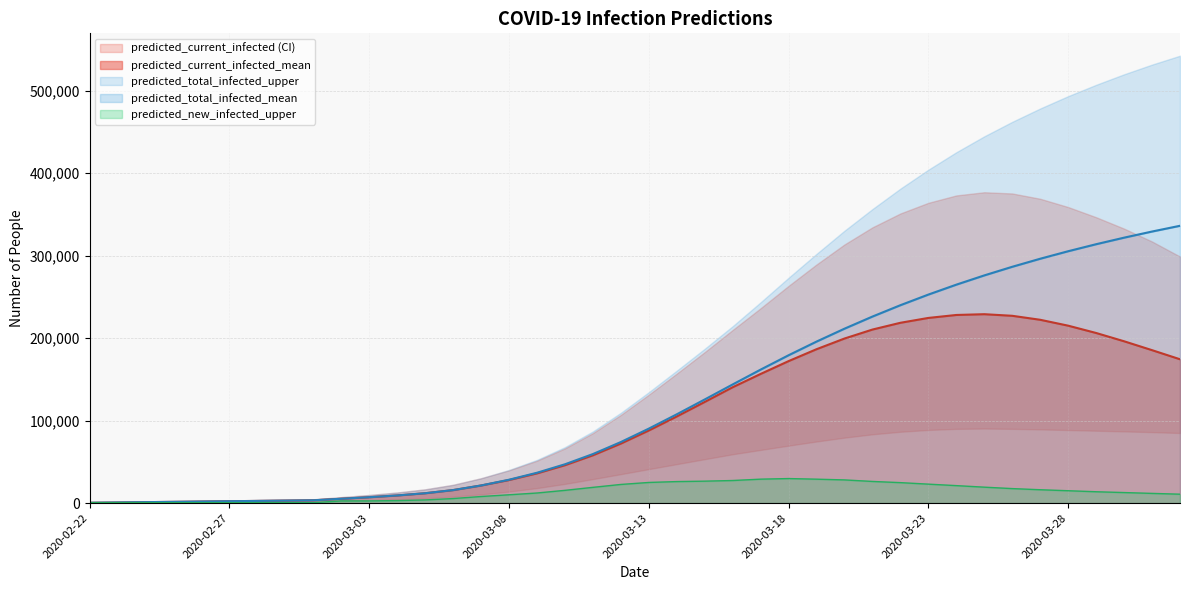

True or false: predicted_total_infected_mean has more than 1 interior local peaks.

False